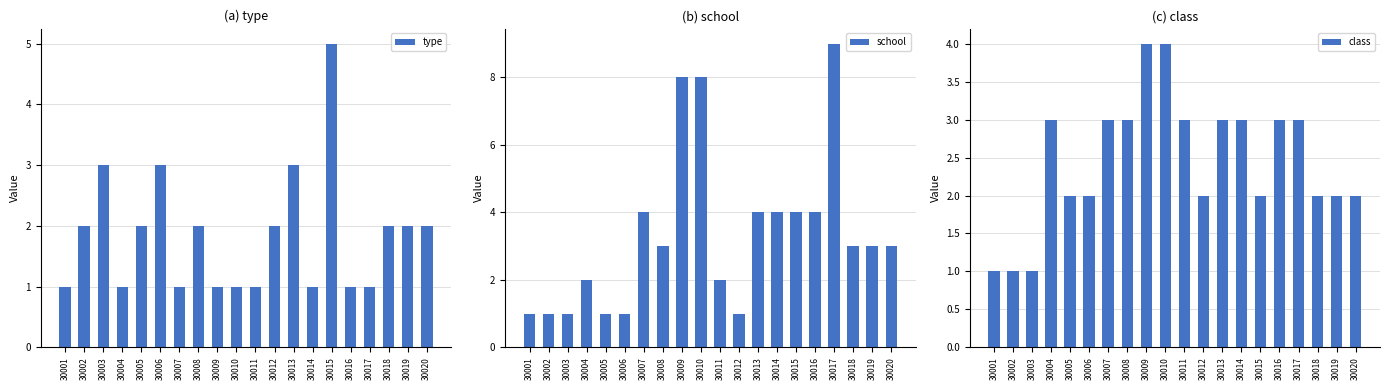

Does the chart contain stacked bars?

No